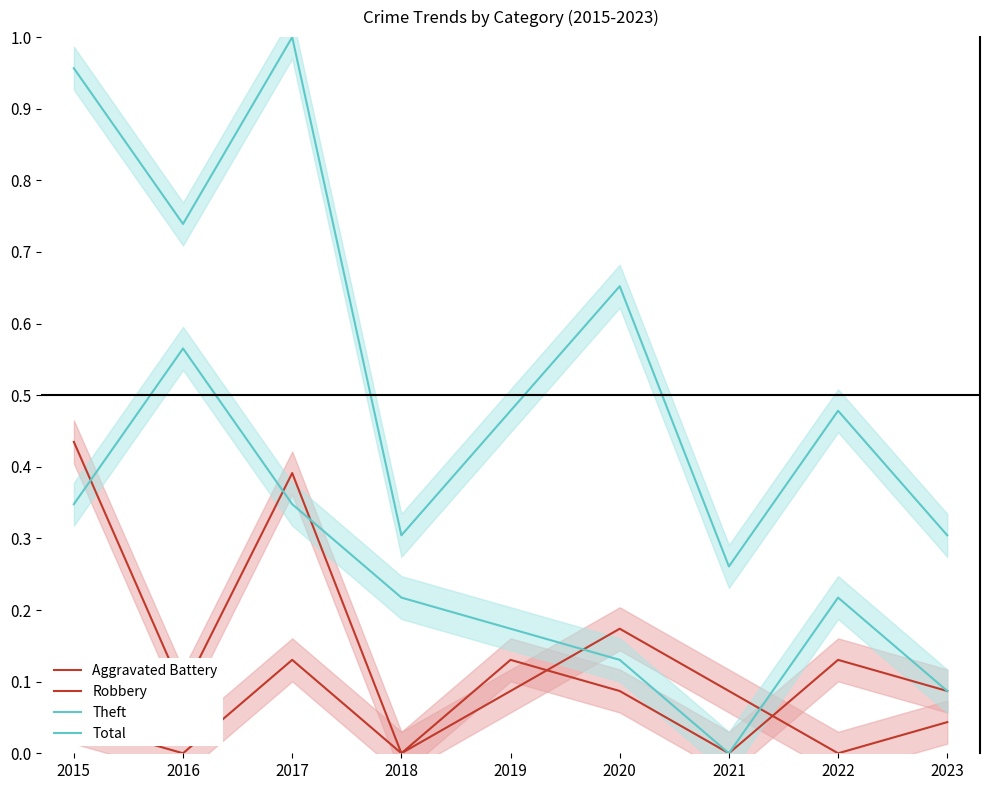

How many lines are shown in the chart?

4